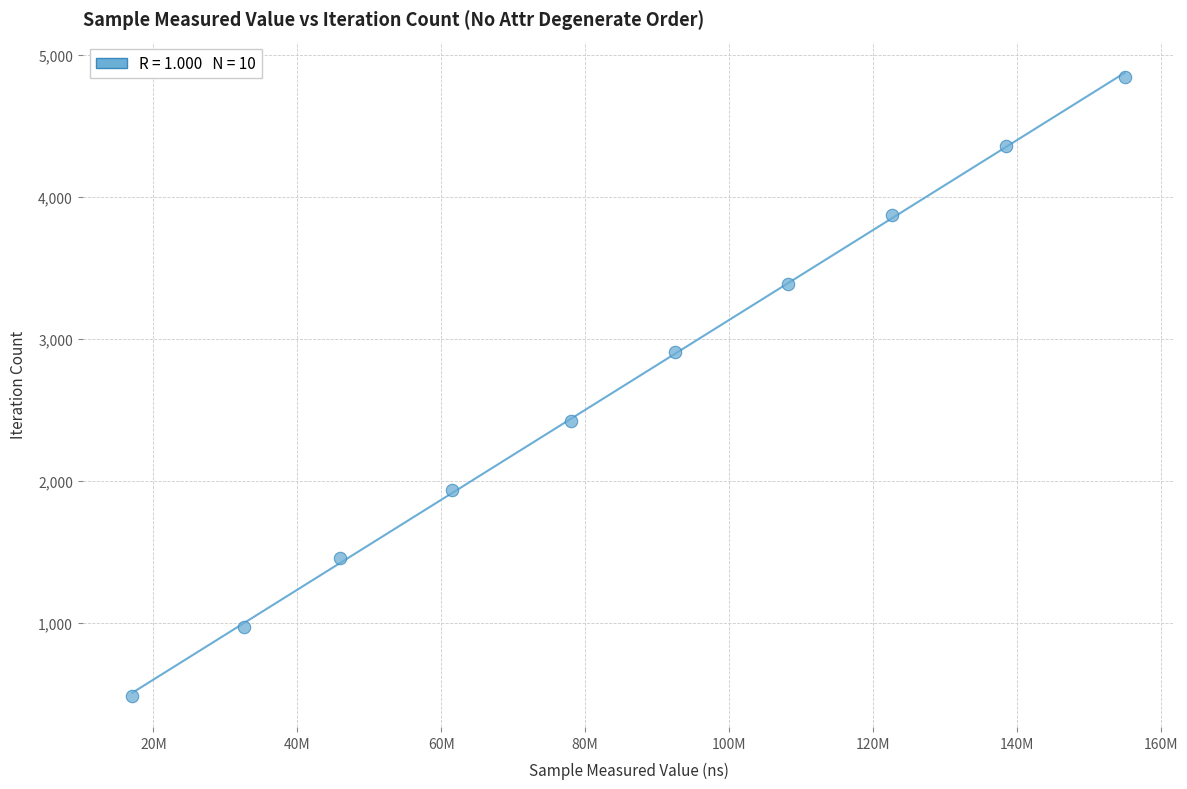

What is the range of Y values (max minus min)?

4356